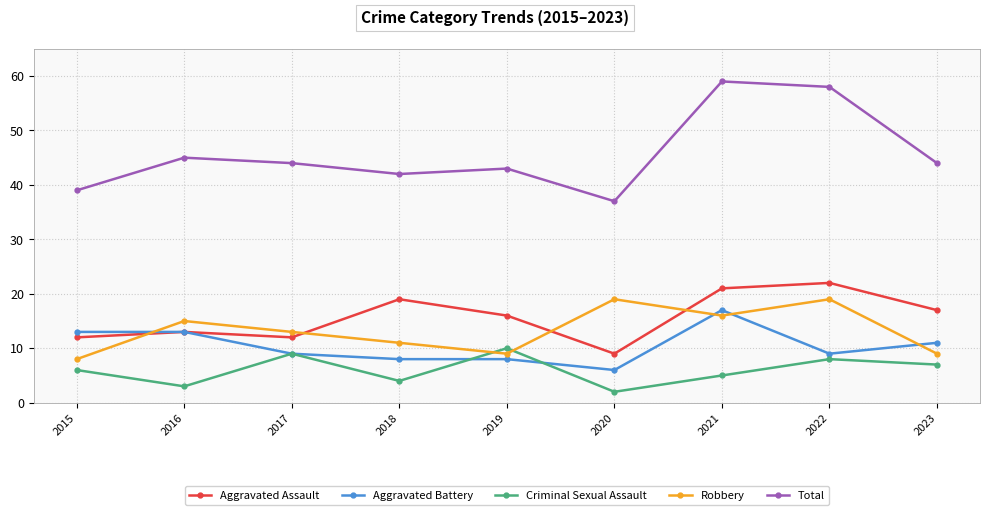

True or false: Aggravated Assault and Total cross at least once.

False